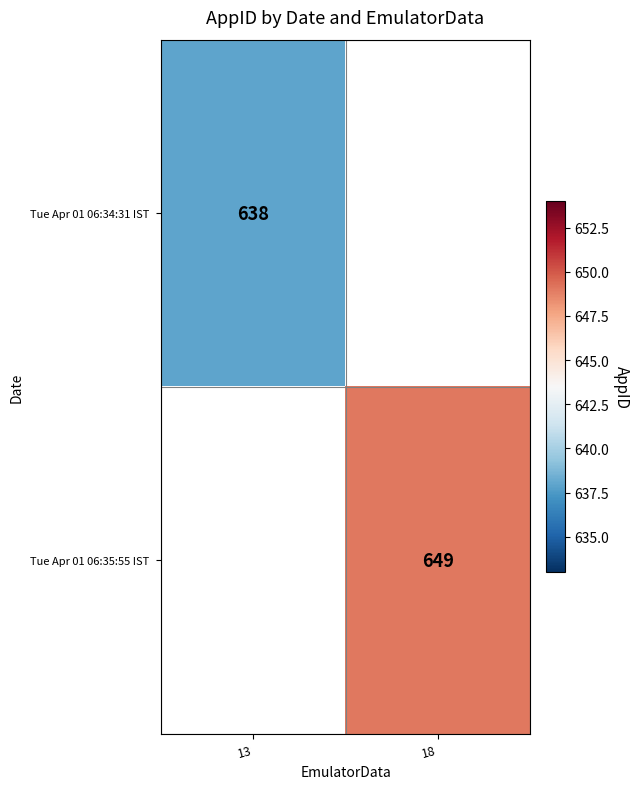

How many values in Tue Apr 01 06:35:55 IST are above zero?

1